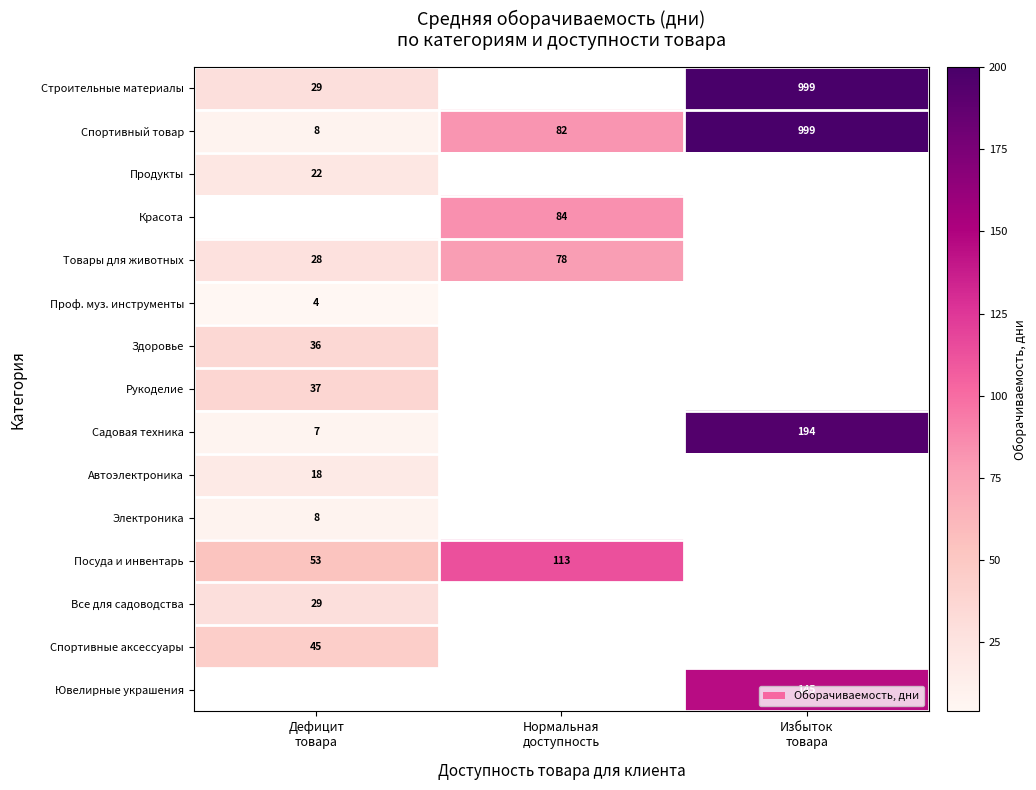

What is the greatest value displayed?

200.0